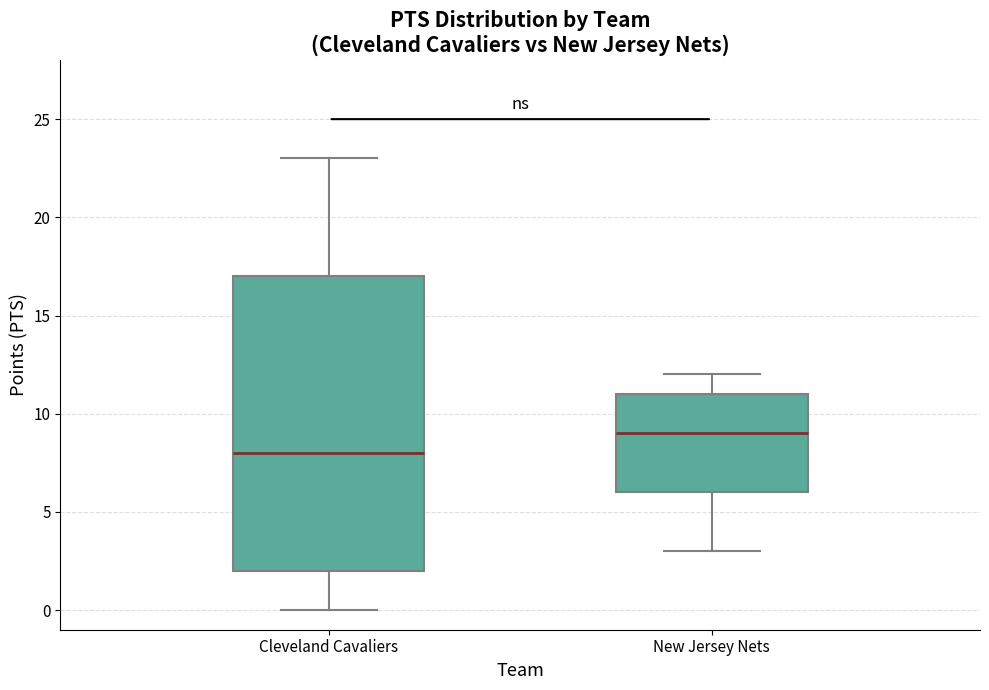

Reading left to right, read every box against the y-axis: the position of its median line, the range the box covers, and the ends of its whiskers. The values are not printed on the chart, so give them approximately, as read against the axis.

Cleveland Cavaliers: median 8, box 2 to 17, whiskers 0 to 23
New Jersey Nets: median 9, box 6 to 11, whiskers 3 to 12